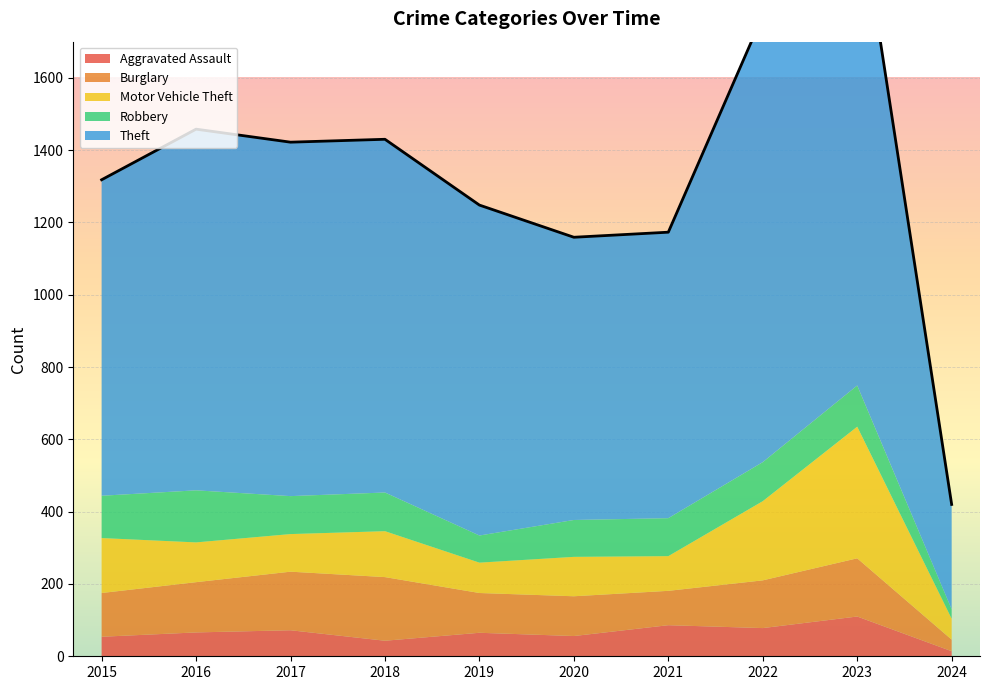

Is it true that Motor Vehicle Theft equals 30 at 2018?

False